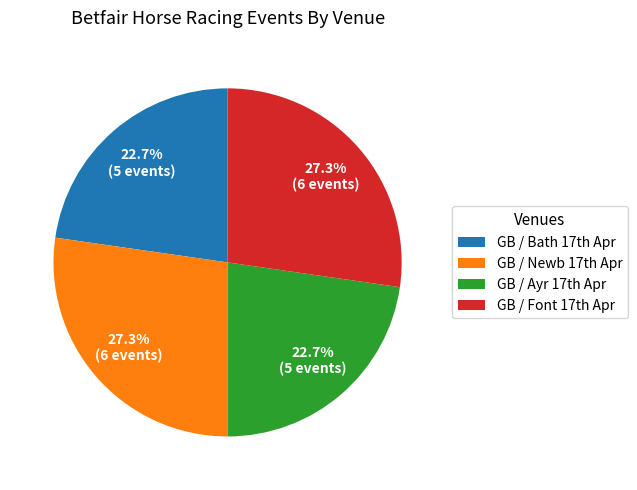

Does any single category account for the majority?

No